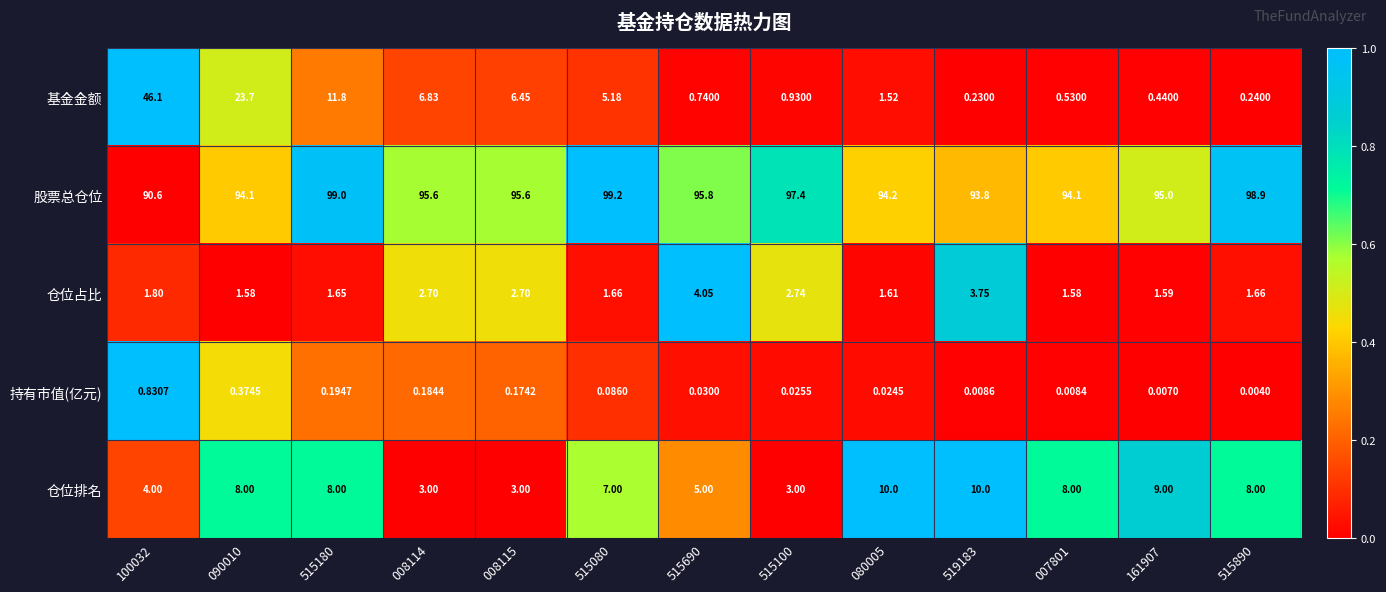

Which series changed the most between 008114 and 515080?

仓位排名